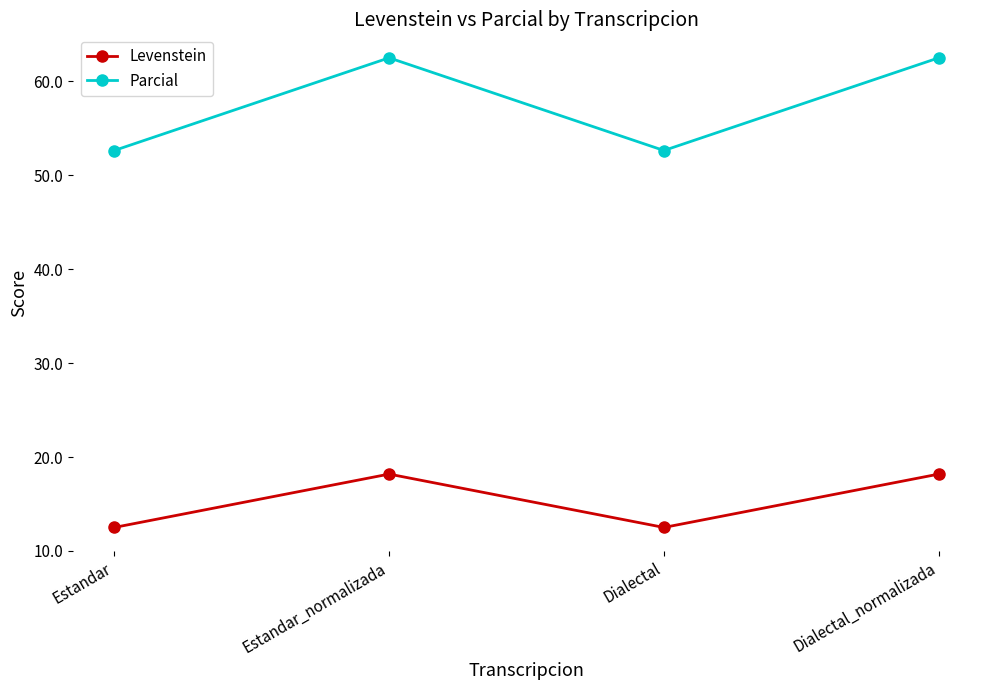

What is the smallest value displayed?

12.5